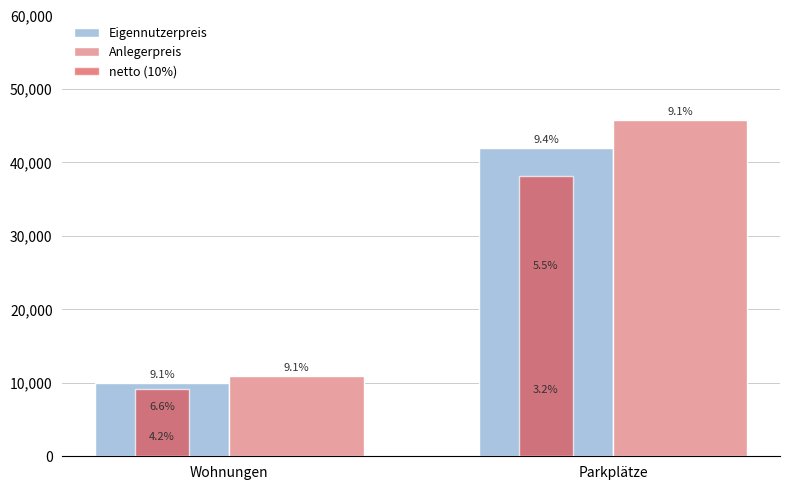

What value does the Eigennutzerpreis series have at Parkplätze?

42000